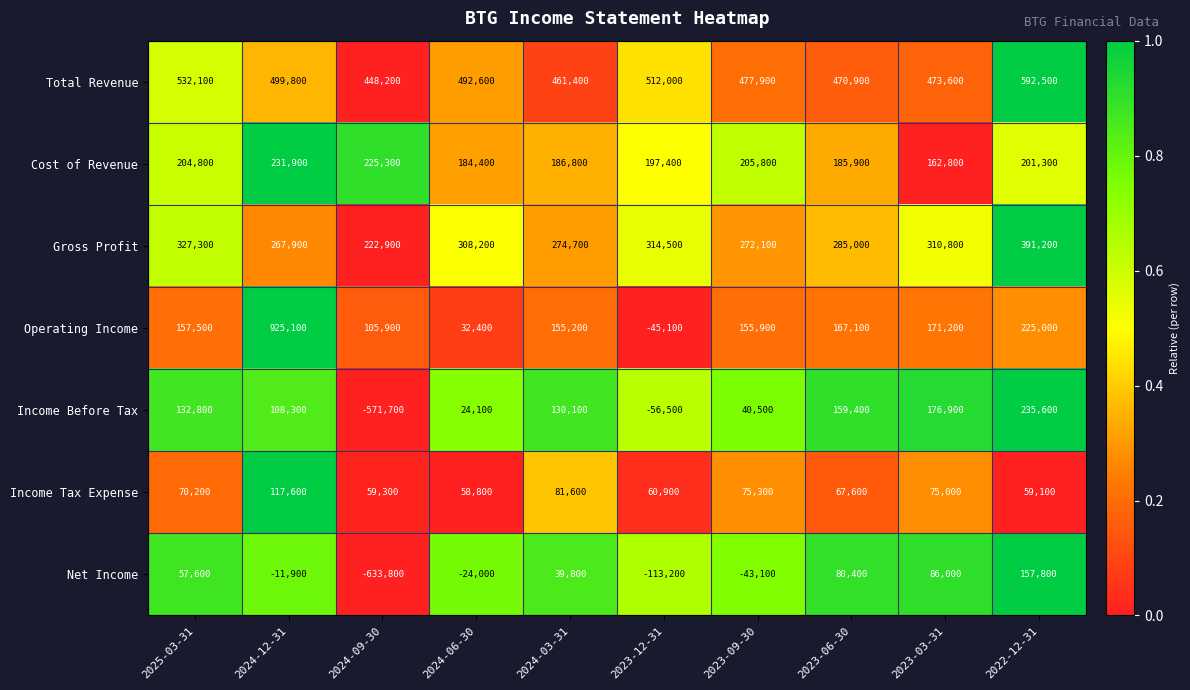

Rank the series by their maximum value, from lowest to highest.

Income Tax Expense, Net Income, Cost of Revenue, Income Before Tax, Gross Profit, Total Revenue, Operating Income